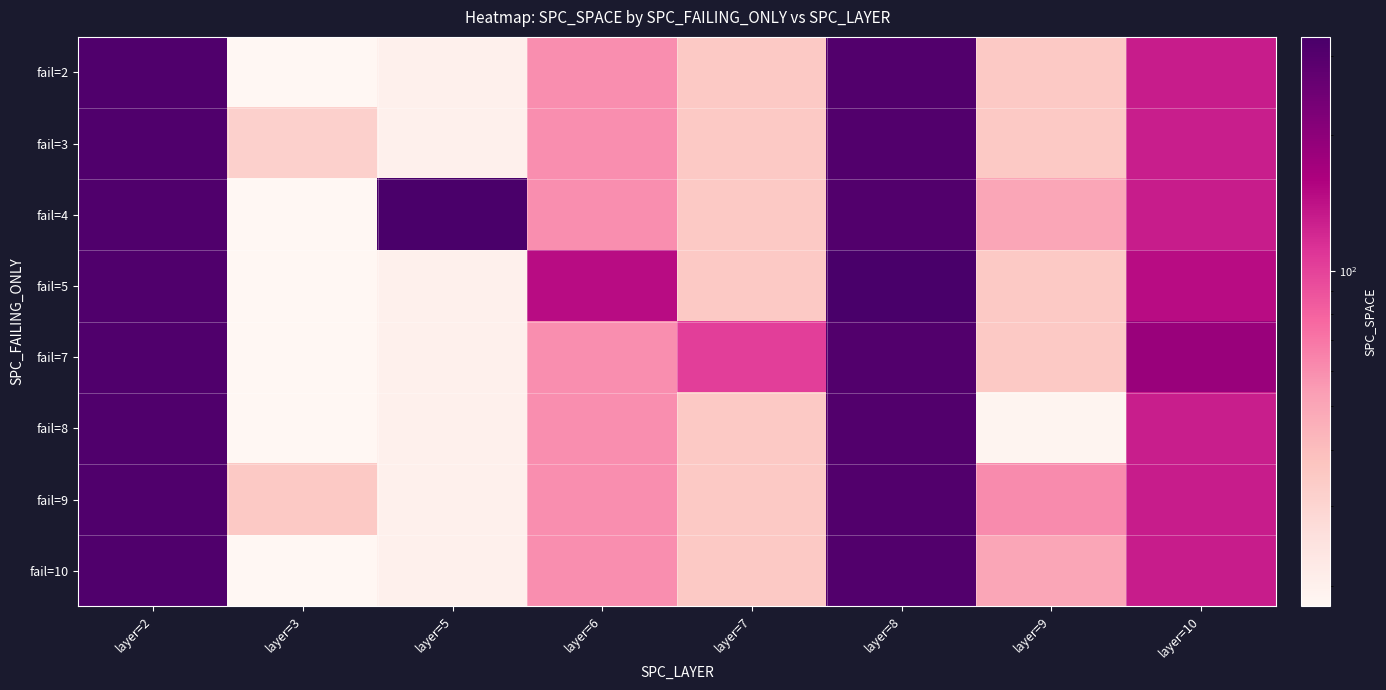

What is the minimum value shown in the chart?

18